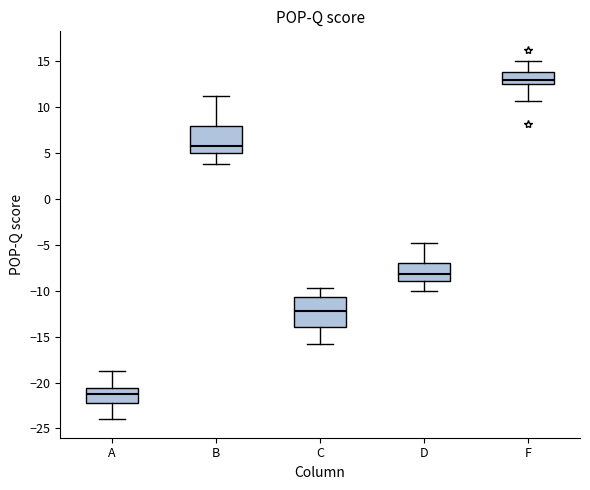

Reading left to right, transcribe this box plot: for each box, give where its median line is, the range the box spans, and where its two whiskers end, as read against the y-axis. The values are not printed on the chart, so give them approximately, as read against the axis.

A: median -21.5, box -22.0 to -20.5, whiskers -24.0 to -19.0
B: median 6.0, box 5.0 to 8.0, whiskers 4.0 to 11.0
C: median -12.0, box -14.0 to -10.5, whiskers -16.0 to -10.0
D: median -8.0, box -9.0 to -7.0, whiskers -10.0 to -5.0
F: median 13.0, box 12.5 to 14.0, whiskers 10.5 to 15.0